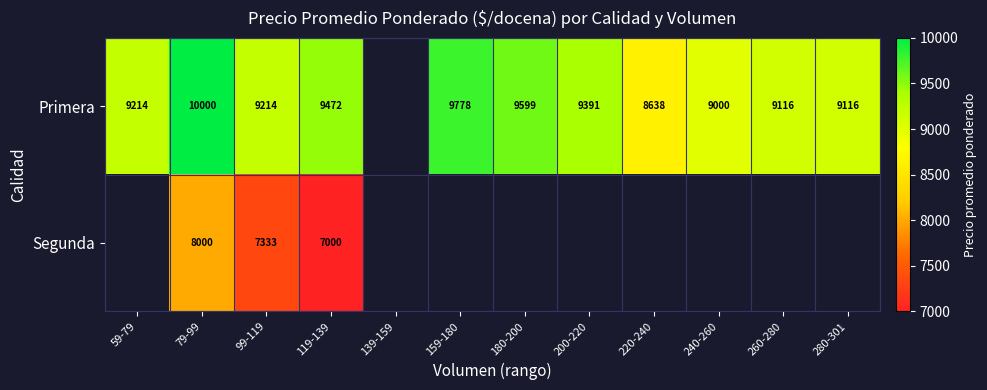

What is the difference between the highest and lowest values at 79-99?

2000